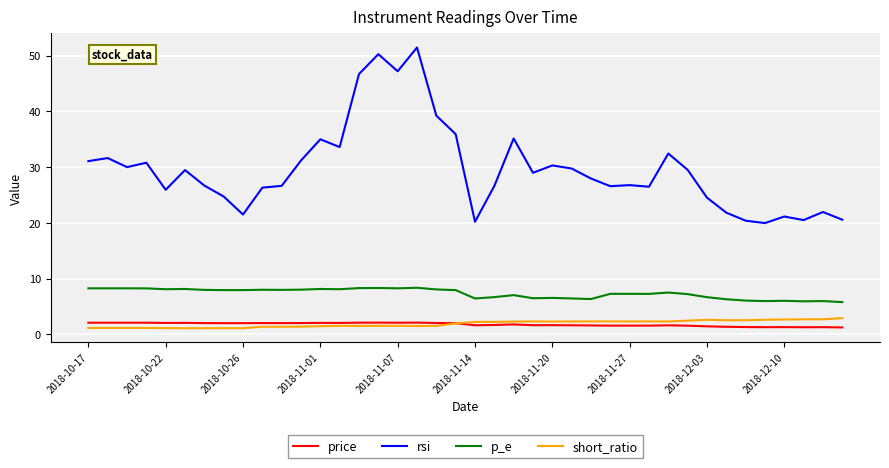

What is the difference between the maximum and minimum values in the short_ratio series?

1.8